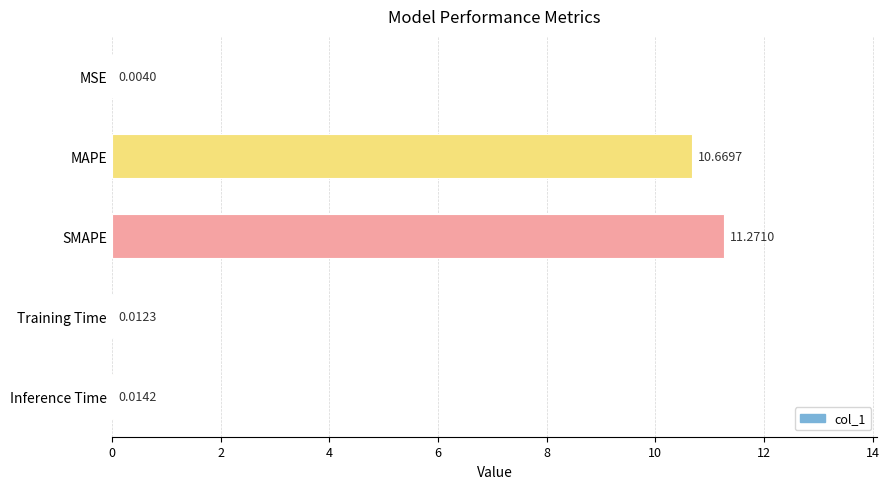

What is the sum of all values?

22.0